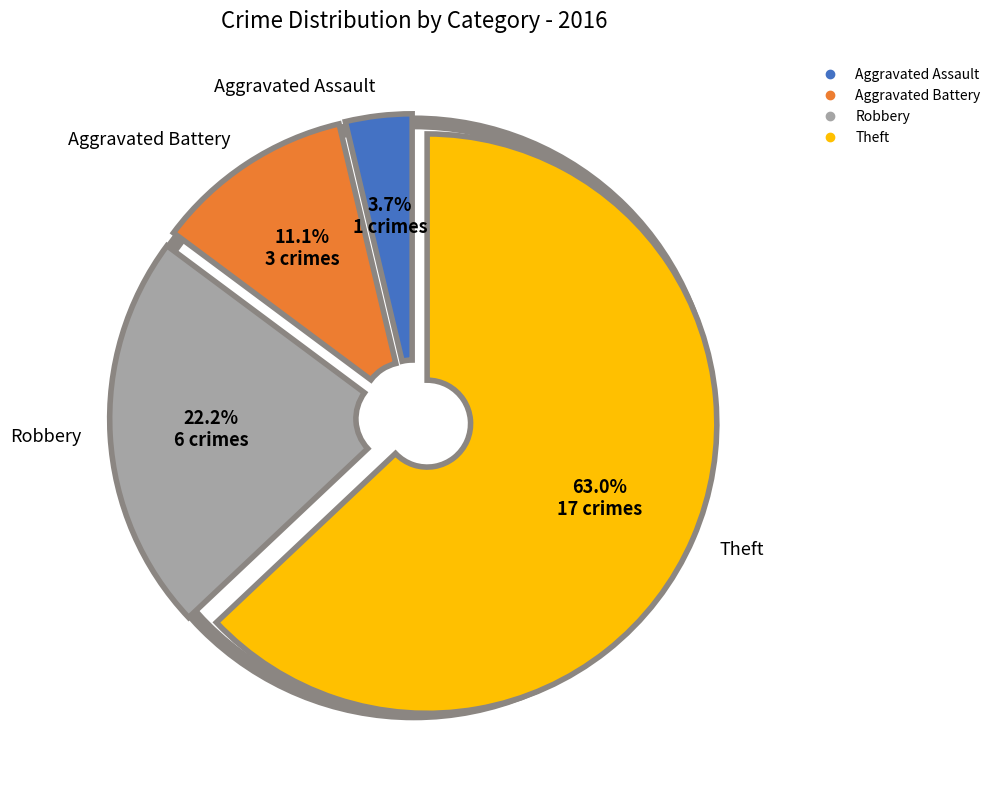

Approximately how many times larger is the value at Theft compared to Aggravated Battery?

5.7